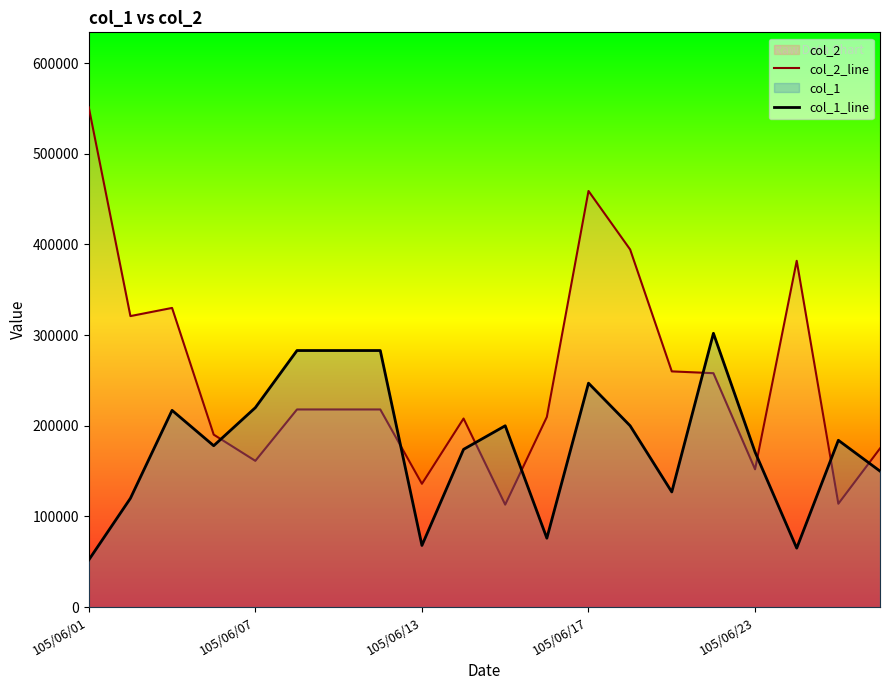

List the series in order of their overall mean, highest first.

col_2_line, col_1_line